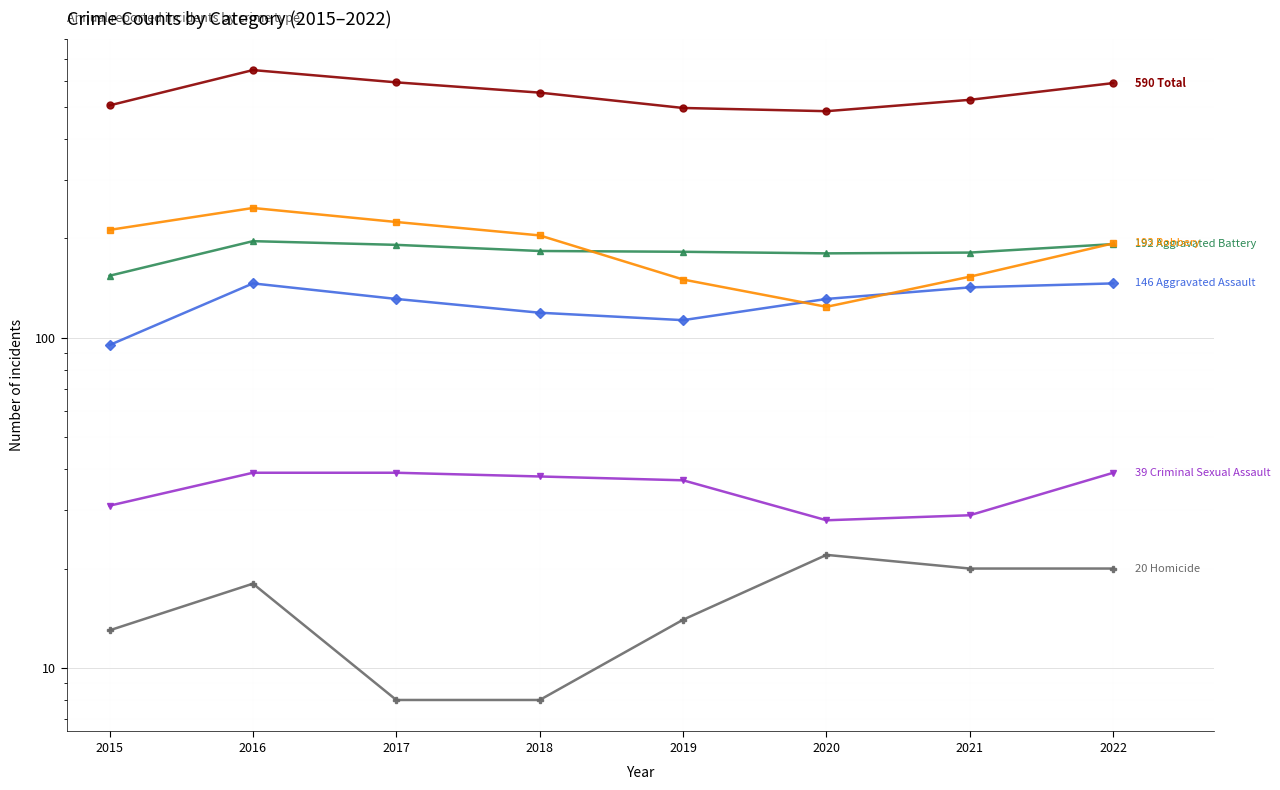

True or false: Homicide and Aggravated Assault cross at least once.

False